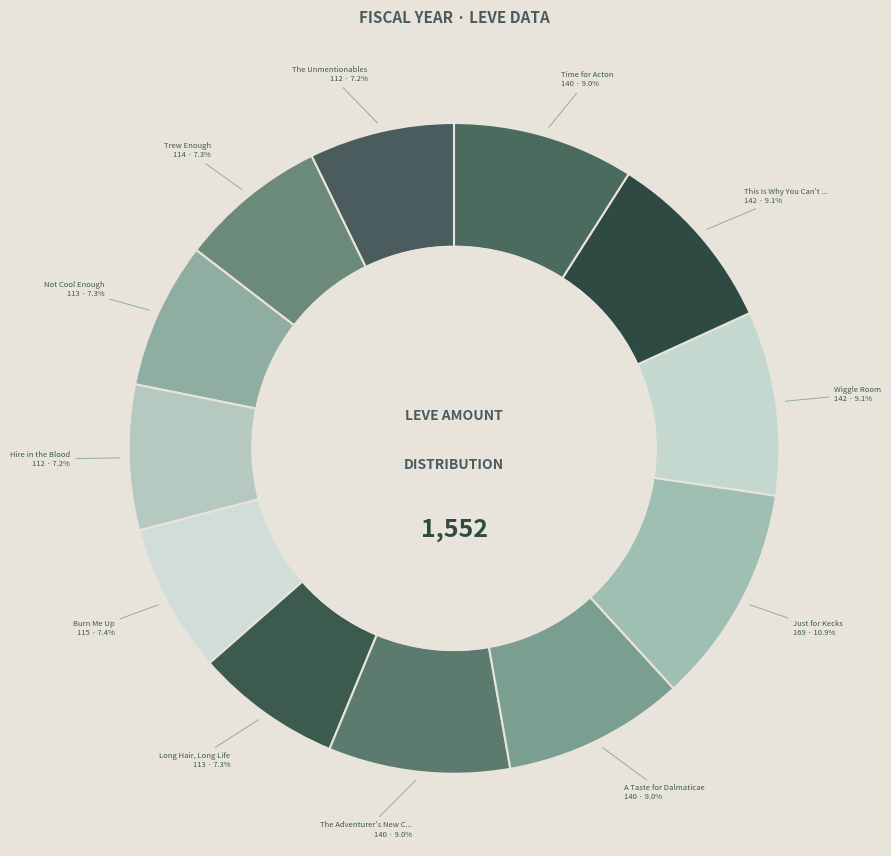

To the nearest percent, what is the difference between the largest and smallest slice percentages?

4%